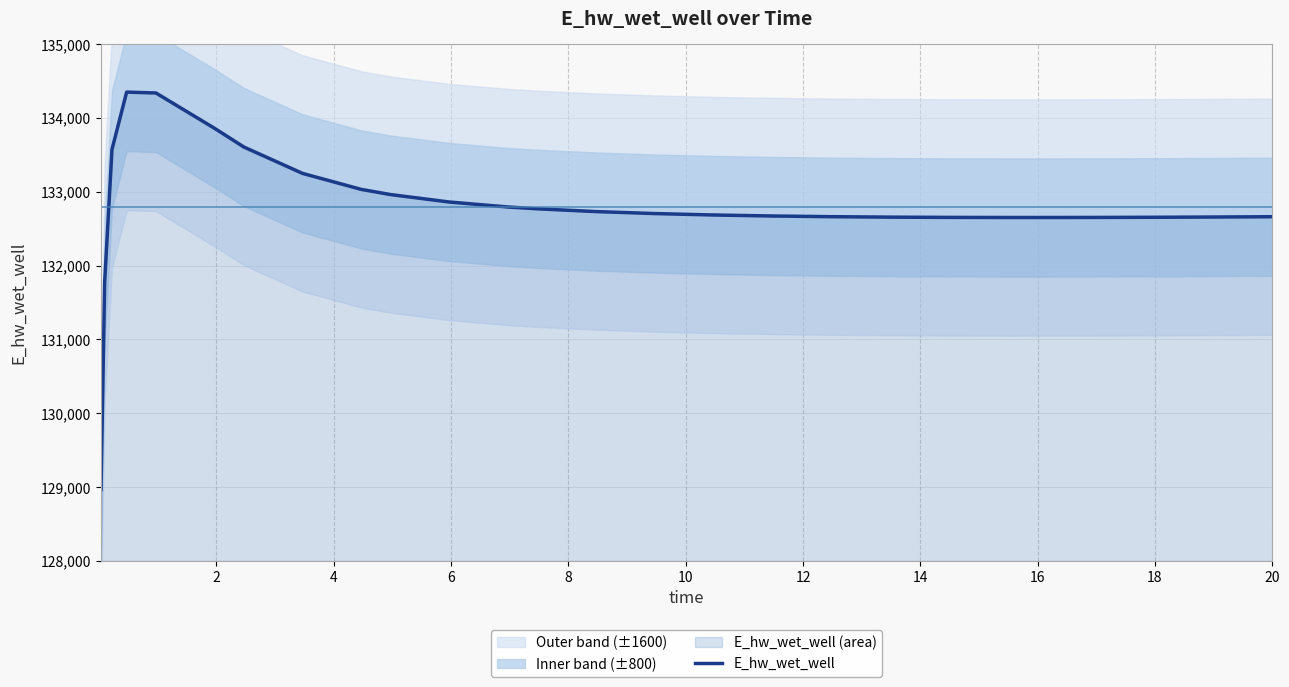

What is the maximum value for E_hw_wet_well?

134350.1